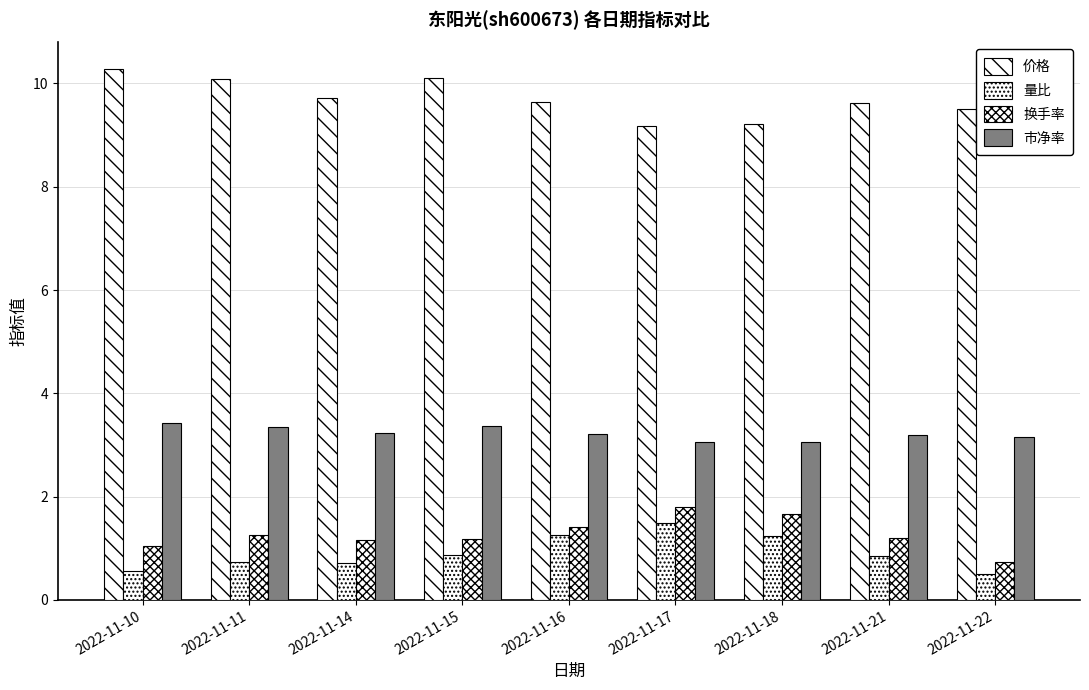

Where is 量比 nearest to the value 0?

2022-11-22